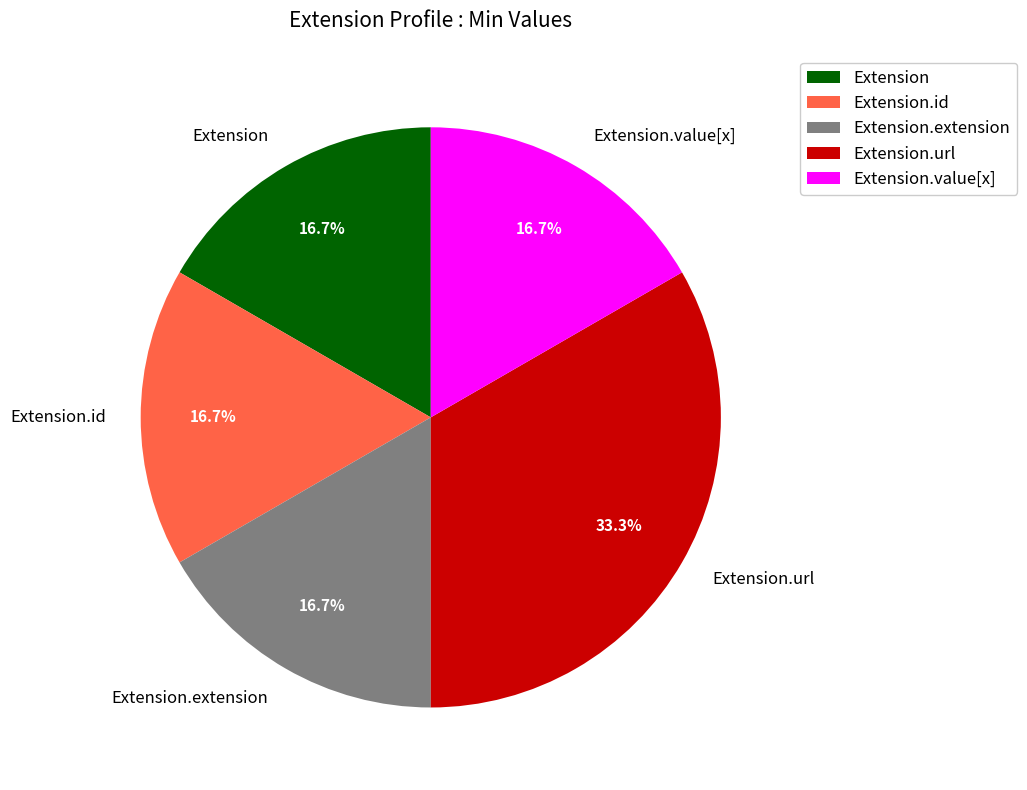

To the nearest percent, what is the difference between the largest and smallest slice percentages?

17%